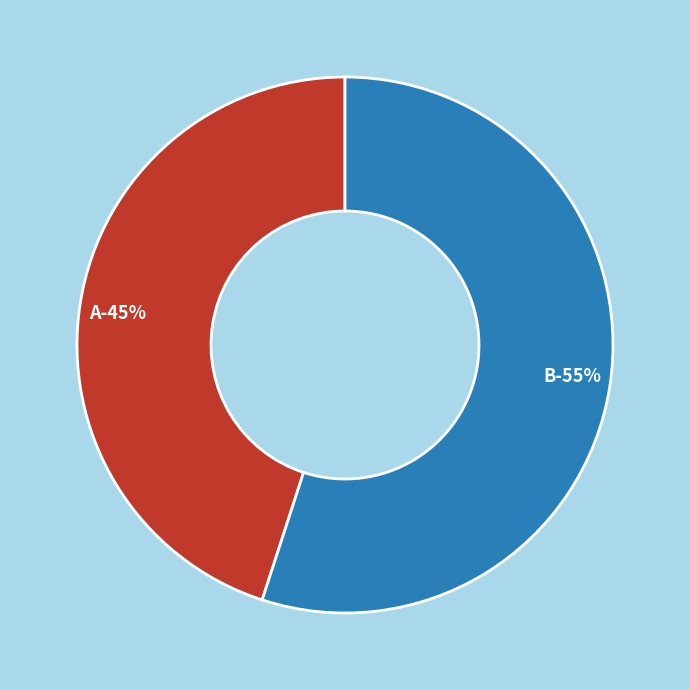

The B slice represents 55% of the pie. True or false?

True